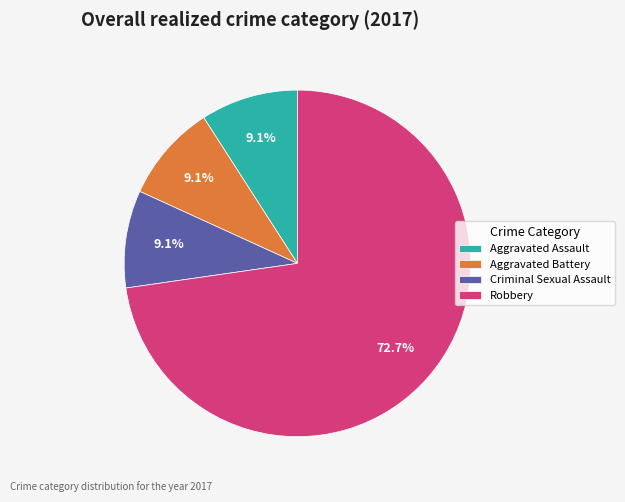

True or false: Aggravated Battery accounts for 1% of the total.

False